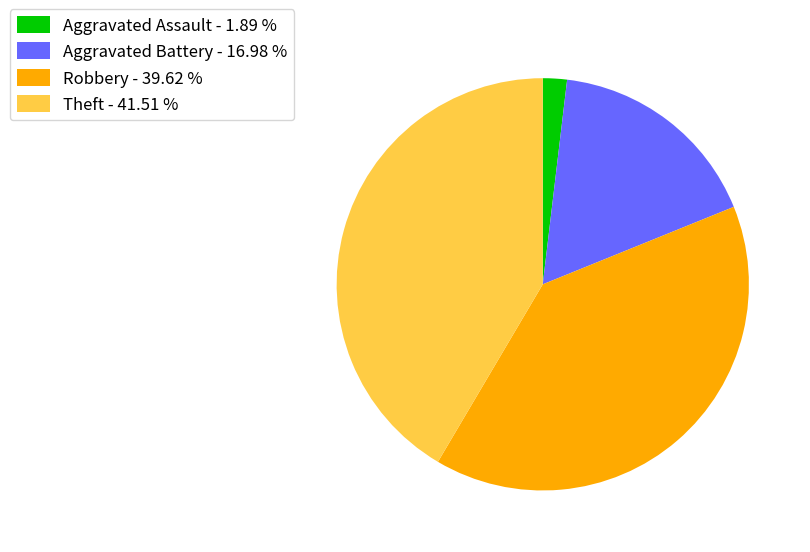

Approximately how many times larger is the value at Theft - 41.51 % compared to Aggravated Battery - 16.98 %?

2.4